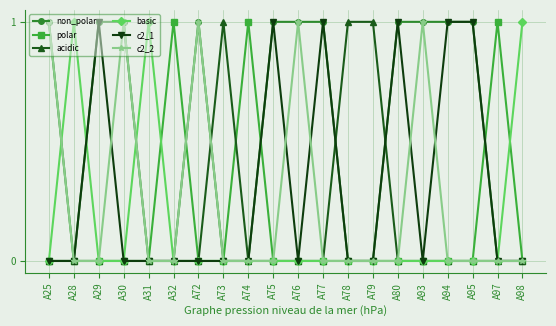

Is the value of c2_2 at A98 greater than the value of basic at A31?

No